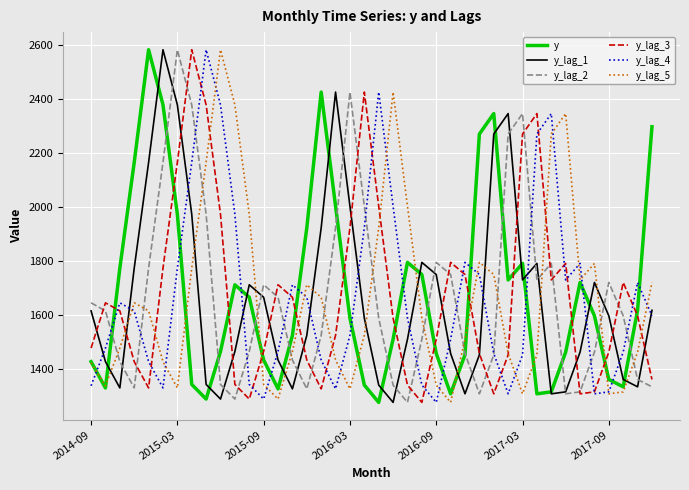

What is the lowest value of the y series?

1278.1